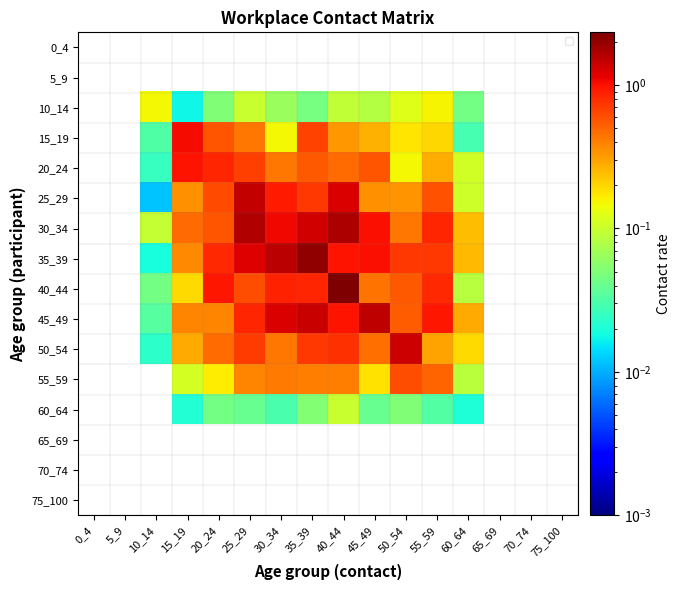

Which category has the highest value across all series?

40_44